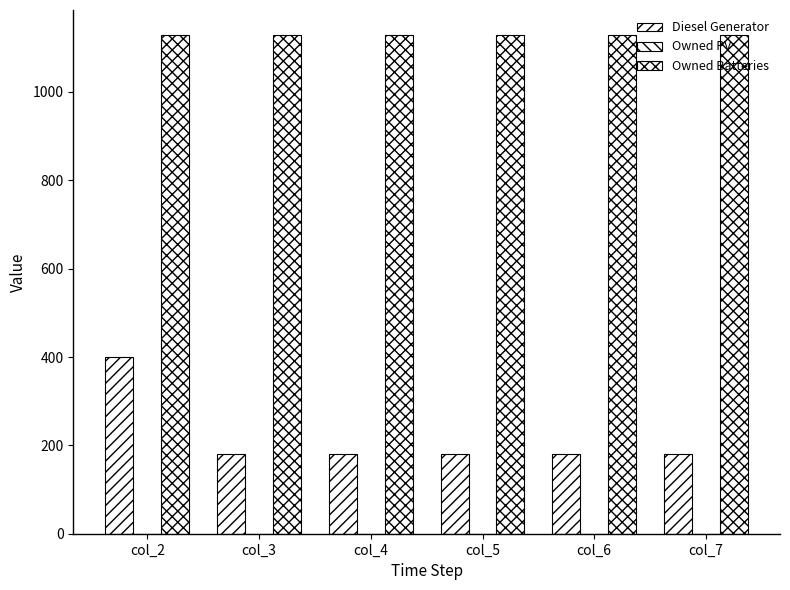

Between col_7 and col_4, which is larger?

col_4